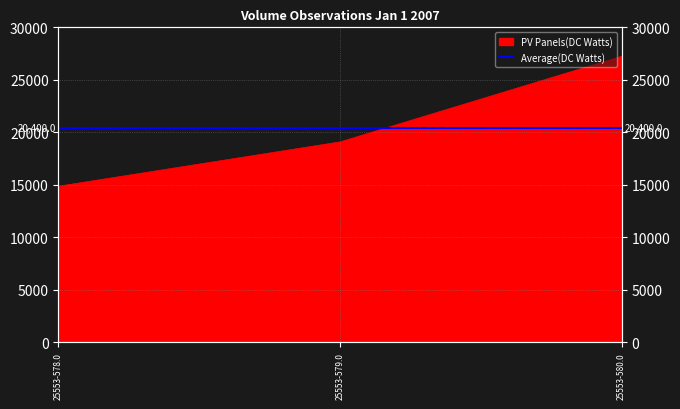

What is the sum of all values?

61200